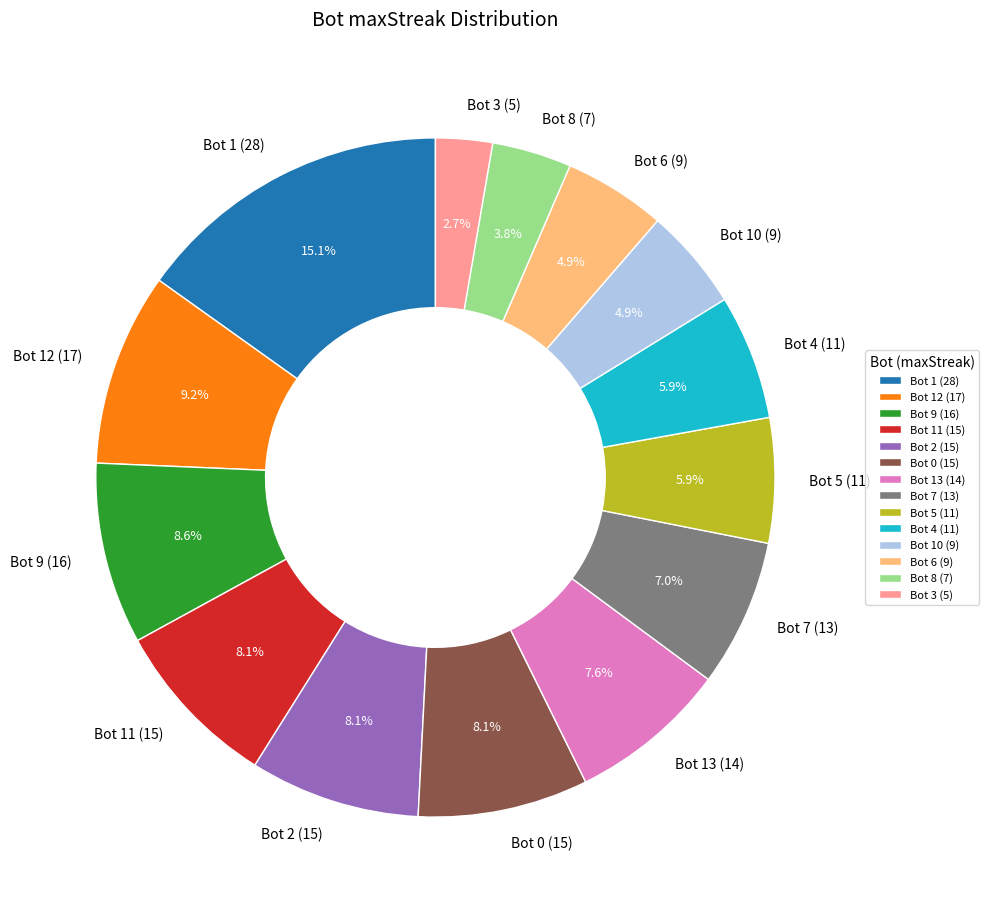

Is Bot 13 (14) the majority of the pie?

No